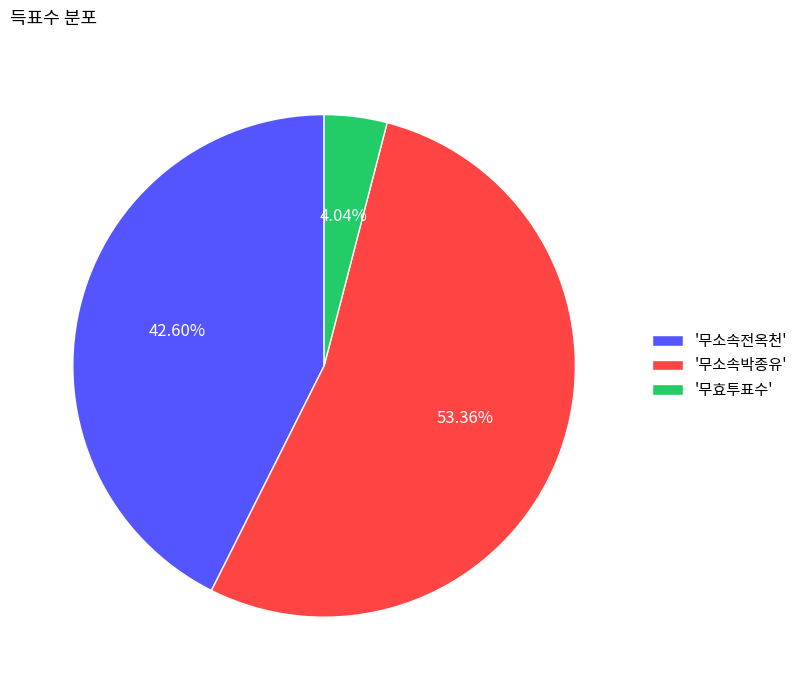

Which slice is the largest?

'무소속박종유'